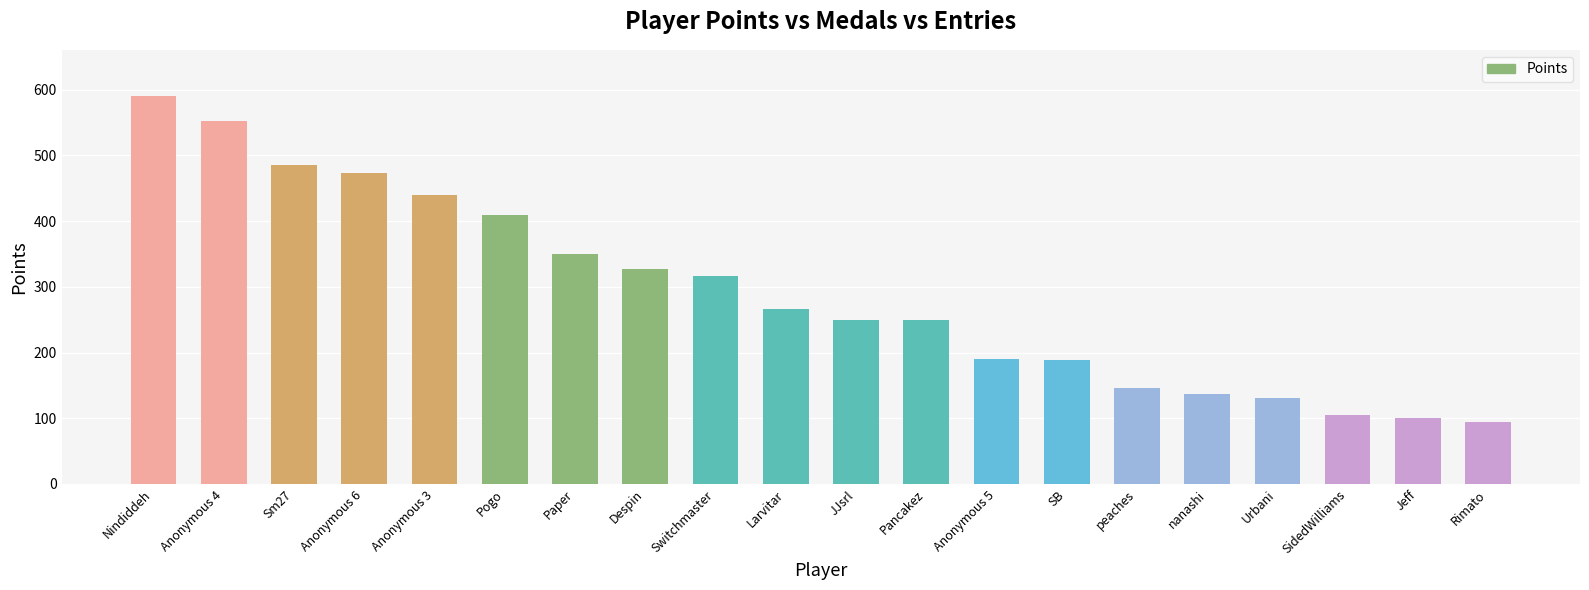

What is the change in value from Pogo to SidedWilliams?

-305